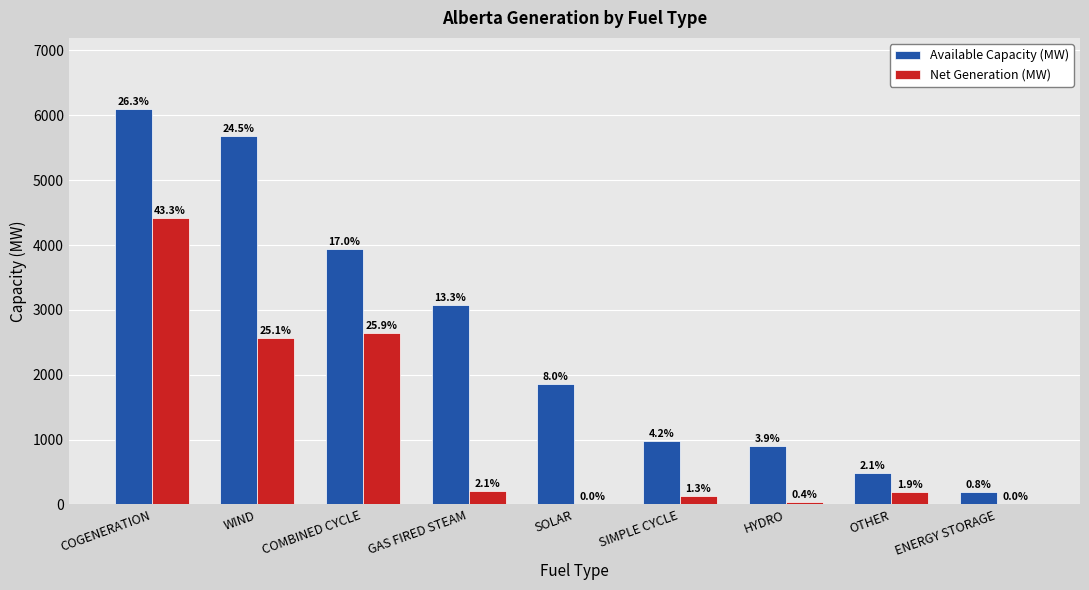

Which category has the lowest value in the Net Generation (MW) series?

SOLAR